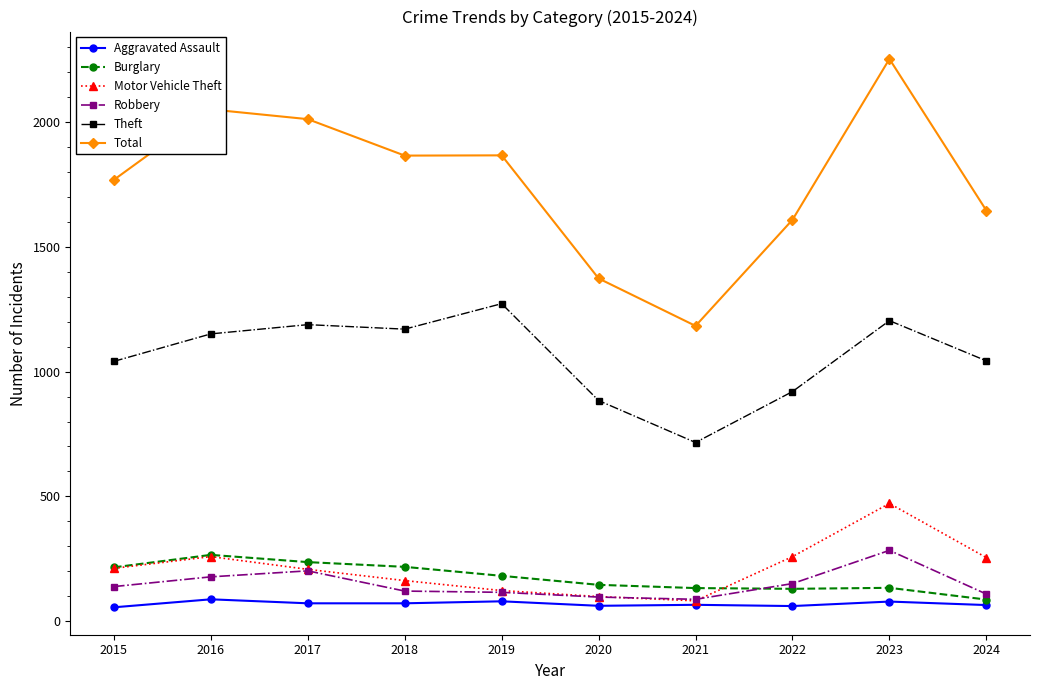

Between 2019 and 2022, which series saw the biggest shift?

Theft